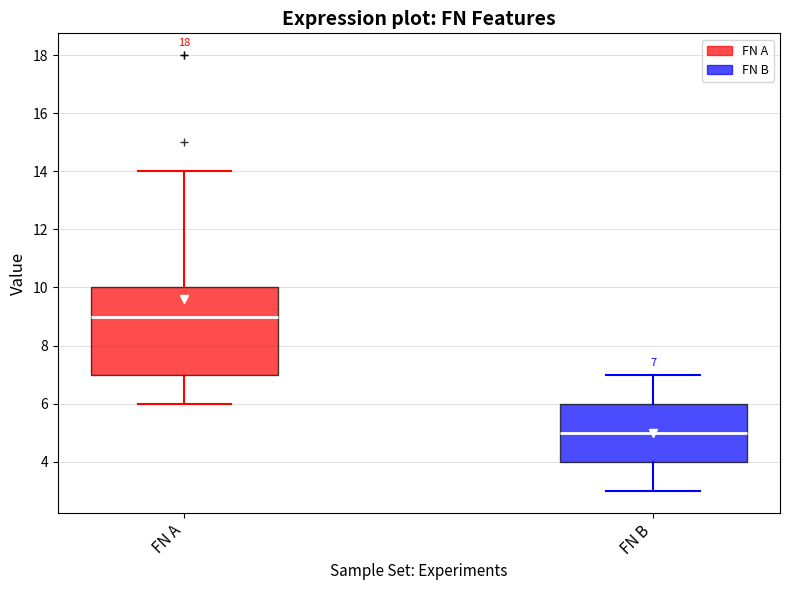

Which box has the highest median line?

FN A